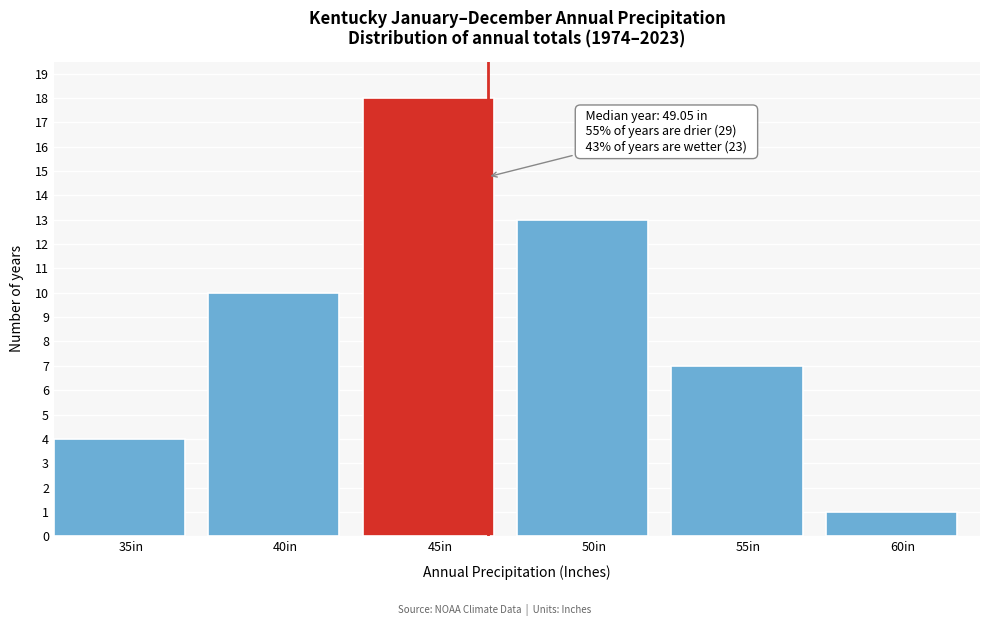

Reading right to left, transcribe all the data shown in this chart.

60in=1	55in=7	50in=13	45in=18	40in=10	35in=4